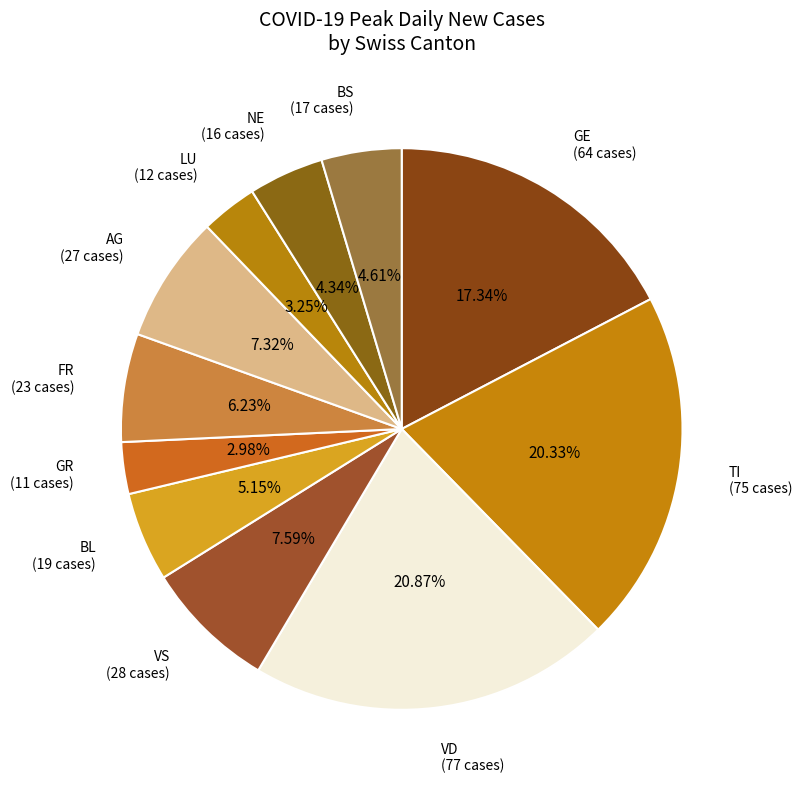

Does TI account for over 50% of the chart?

No